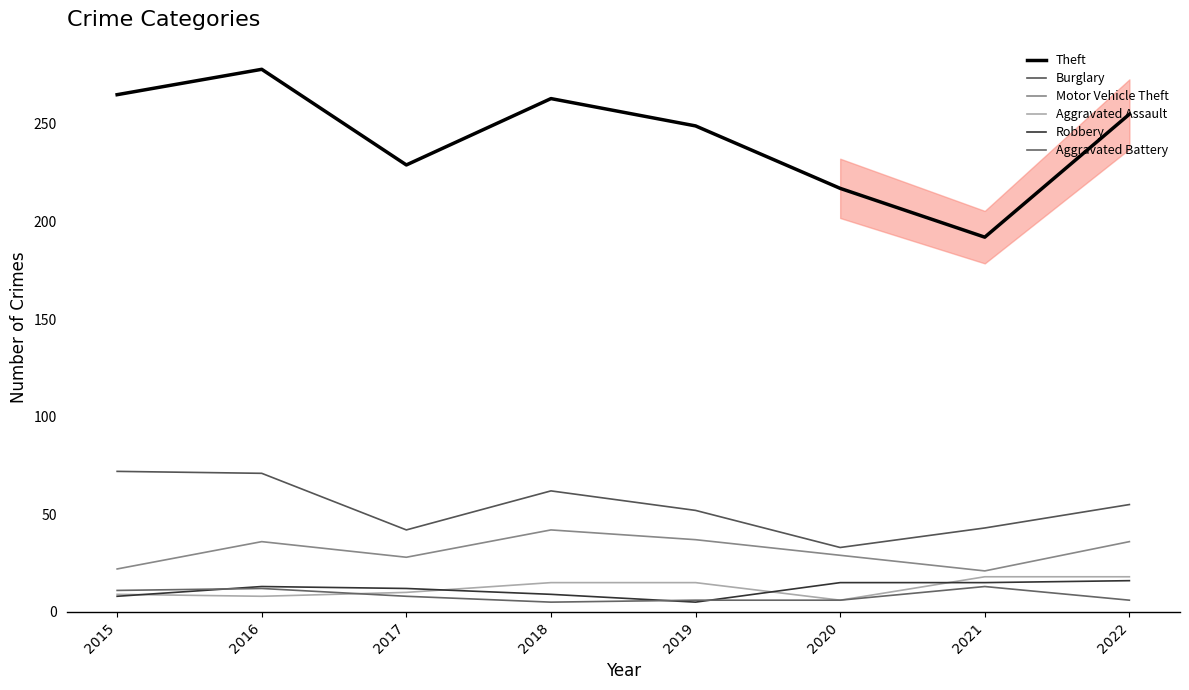

Reading left to right, list all the values displayed in this chart.

Theft: 265	278	229	263	249	217	192	255
Burglary: 72	71	42	62	52	33	43	55
Motor Vehicle Theft: 22	36	28	42	37	29	21	36
Aggravated Assault: 9	8	10	15	15	6	18	18
Robbery: 8	13	12	9	5	15	15	16
Aggravated Battery: 11	12	8	5	6	6	13	6